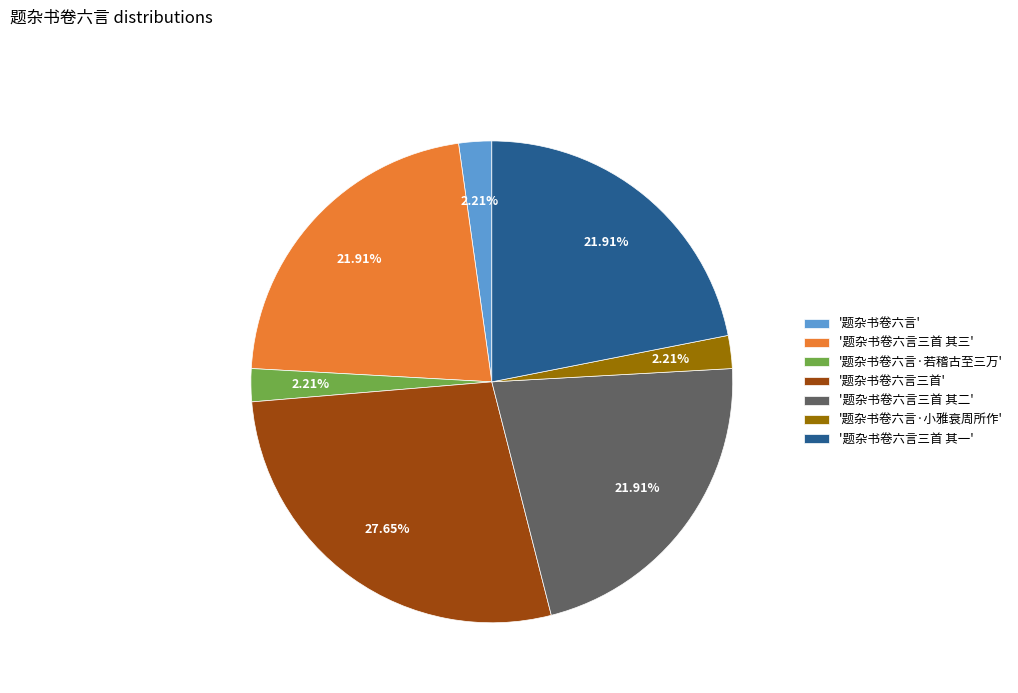

How many slices are in this pie chart?

7